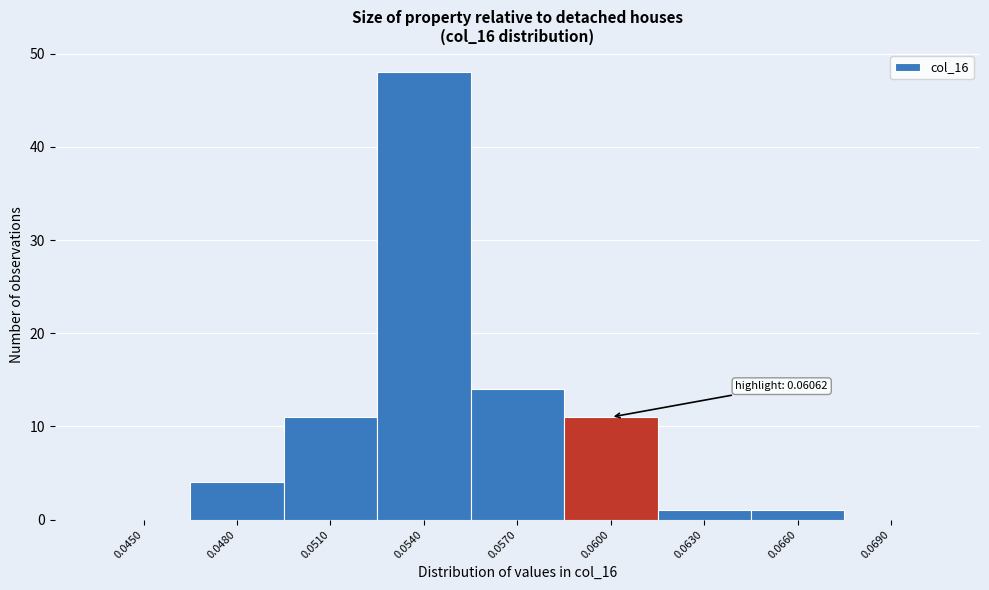

Reading right to left, list all the values displayed in this chart.

0.0690=0	0.0660=1	0.0630=1	0.0600=11	0.0570=14	0.0540=48	0.0510=11	0.0480=4	0.0450=0